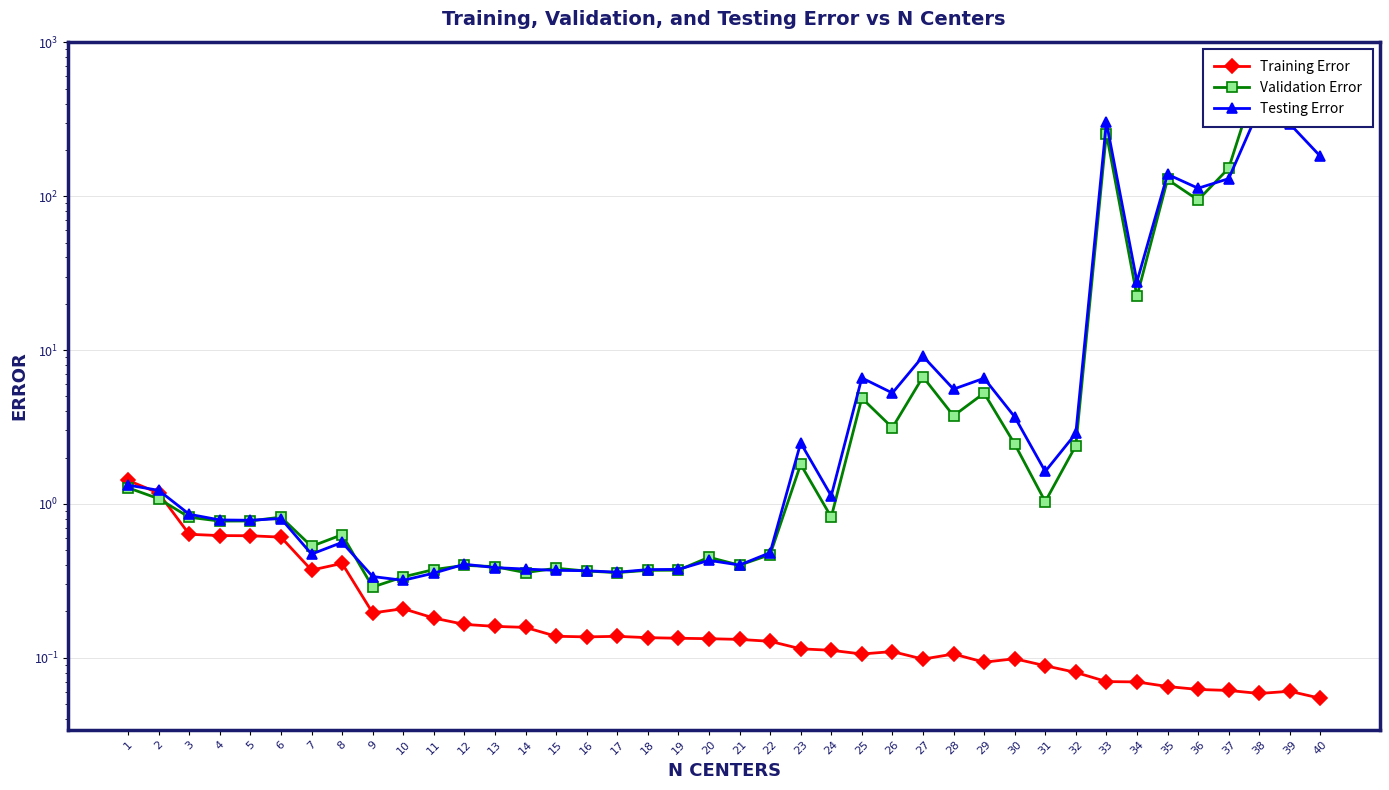

List the labels in order of Validation Error value, smallest first.

9, 10, 14, 17, 16, 18, 19, 11, 15, 13, 12, 21, 20, 22, 7, 8, 4, 5, 3, 6, 24, 31, 2, 1, 23, 32, 30, 26, 28, 25, 29, 27, 34, 36, 35, 37, 33, 40, 39, 38